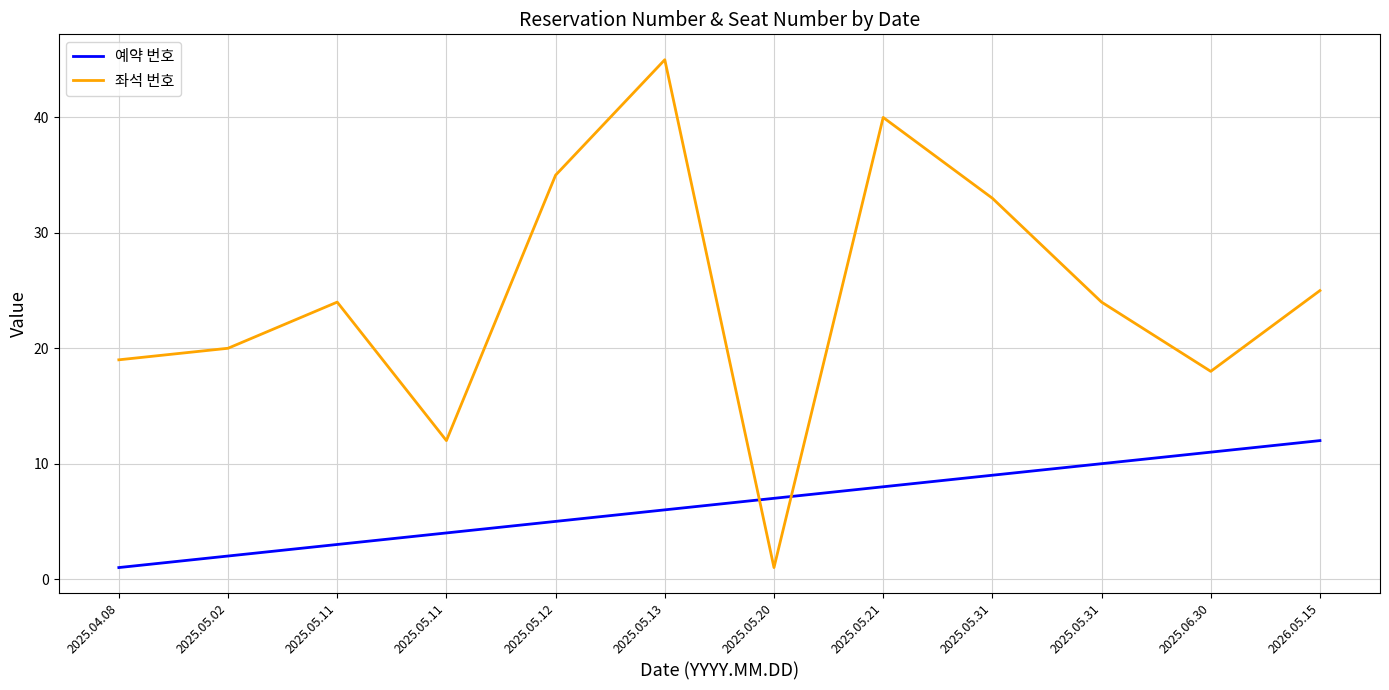

How many lines are shown in the chart?

2